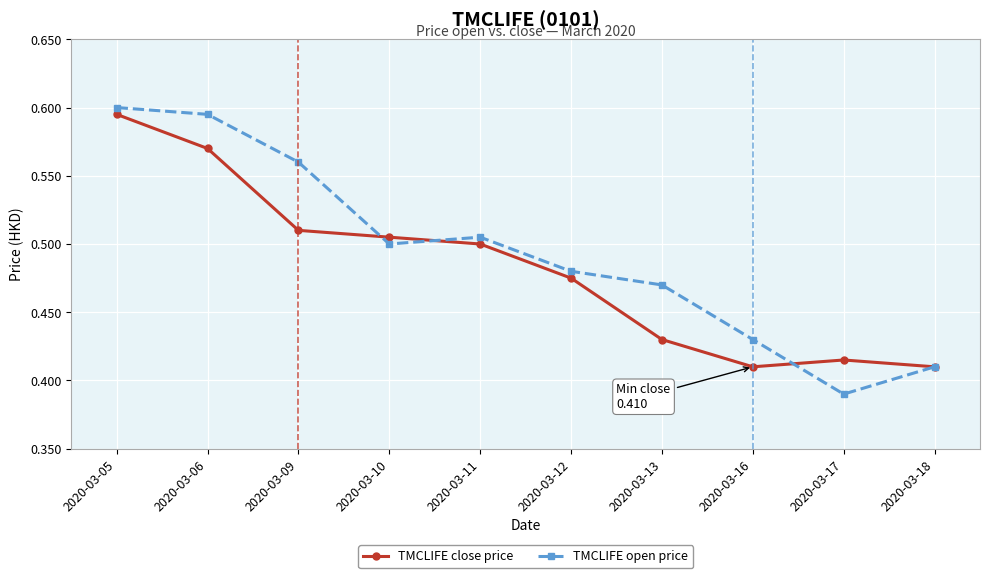

What is the difference between the maximum and second lowest values in the TMCLIFE close price series?

0.2